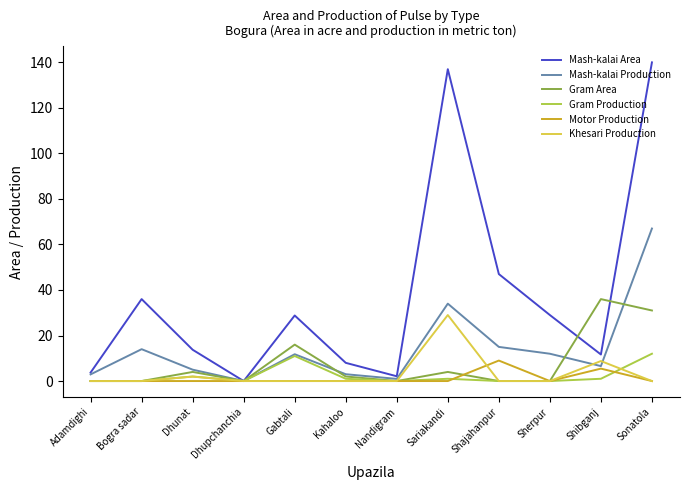

Which series has the largest range (max minus min)?

Mash-kalai Area